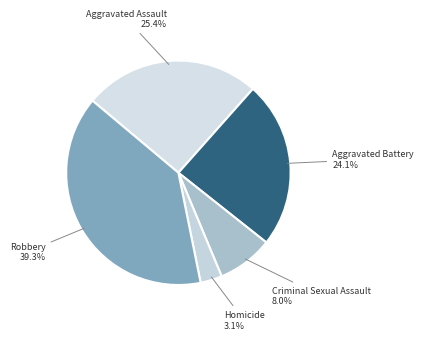

The Criminal Sexual Assault slice represents 1% of the pie. True or false?

False